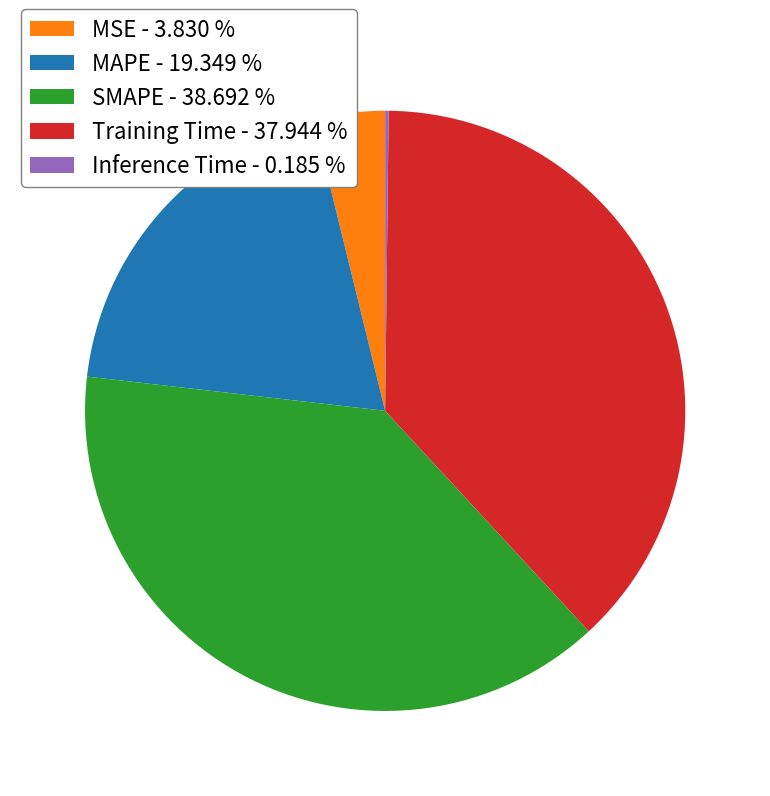

Combined, do MAPE - 19.349 % and SMAPE - 38.692 % account for over 50%?

Yes